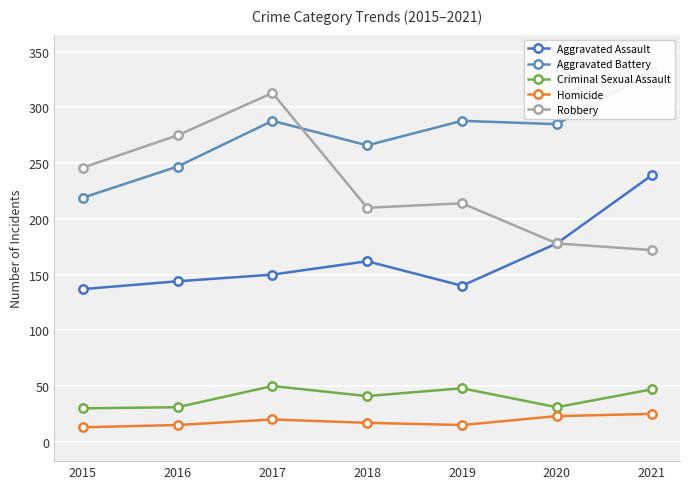

Reading right to left, extract all data points from this chart.

Aggravated Assault: 239	178	140	162	150	144	137
Aggravated Battery: 332	285	288	266	288	247	219
Criminal Sexual Assault: 47	31	48	41	50	31	30
Homicide: 25	23	15	17	20	15	13
Robbery: 172	178	214	210	313	275	246